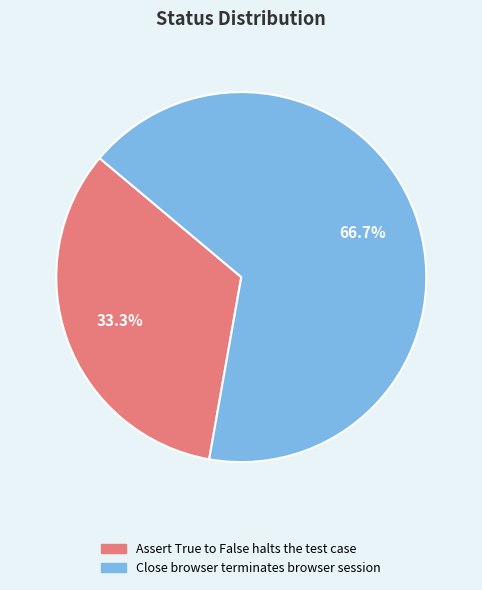

Which slice is the largest?

Close browser terminates browser session